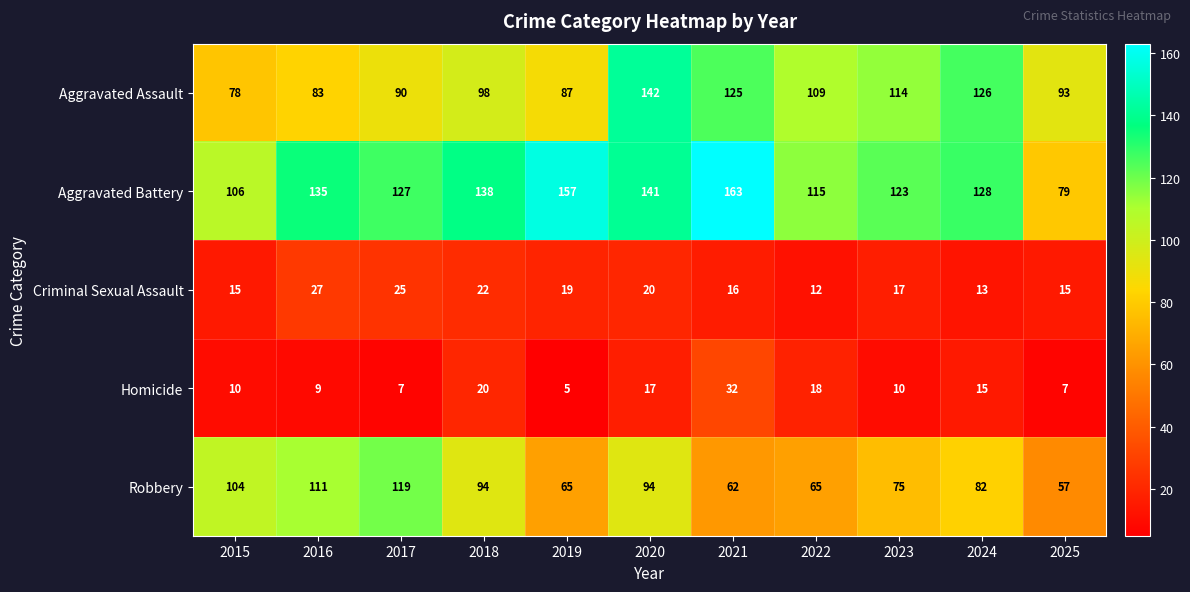

What is the spread (max minus min) of values at 2025?

86